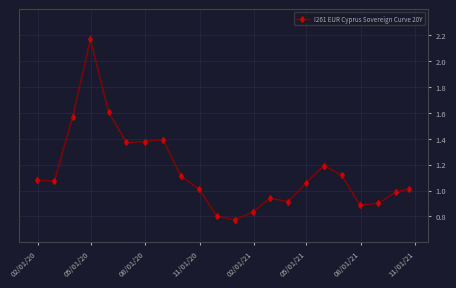

What is the value of the 21st point from the left?

1.0